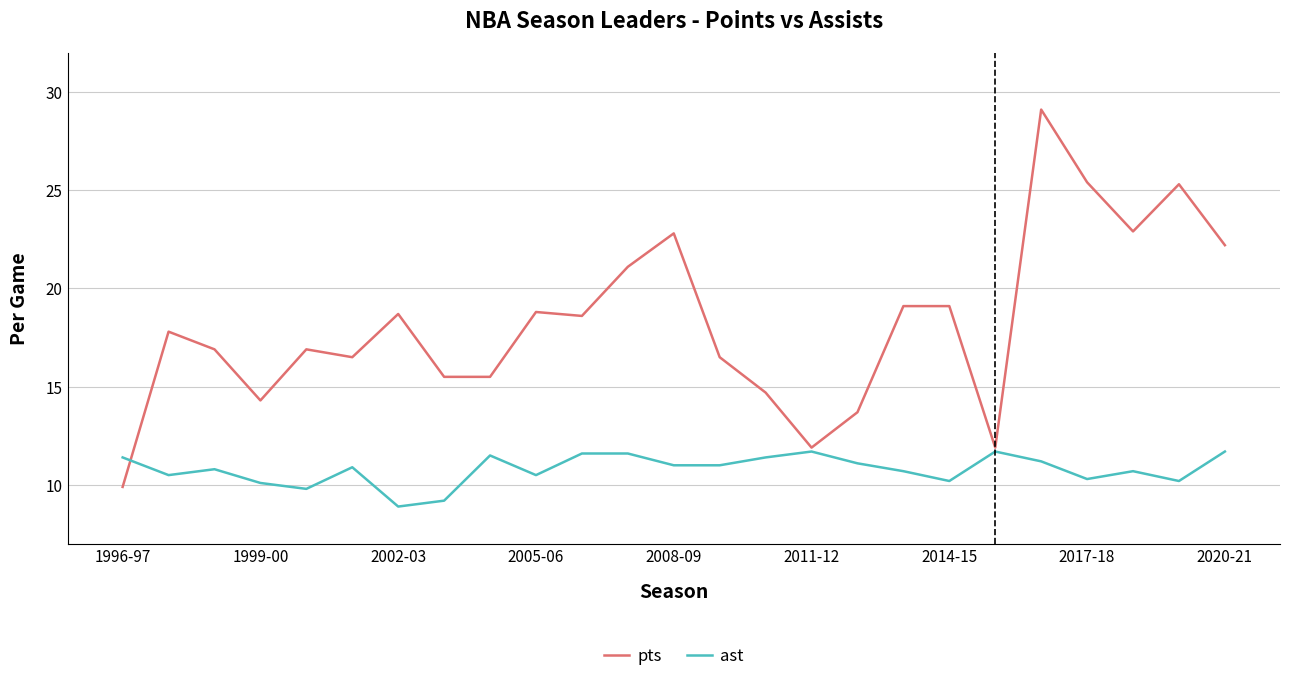

Which series has the widest spread of values?

pts